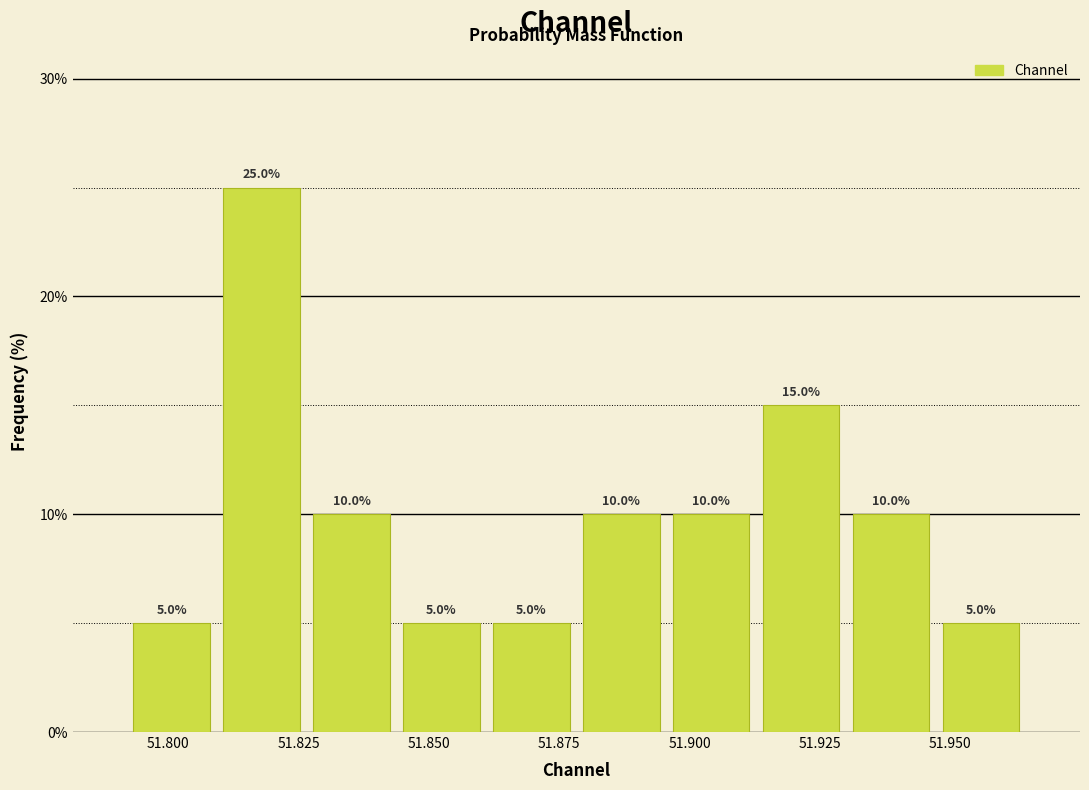

Read against the x-axis, roughly where is the centre of the tallest bar?

51.820